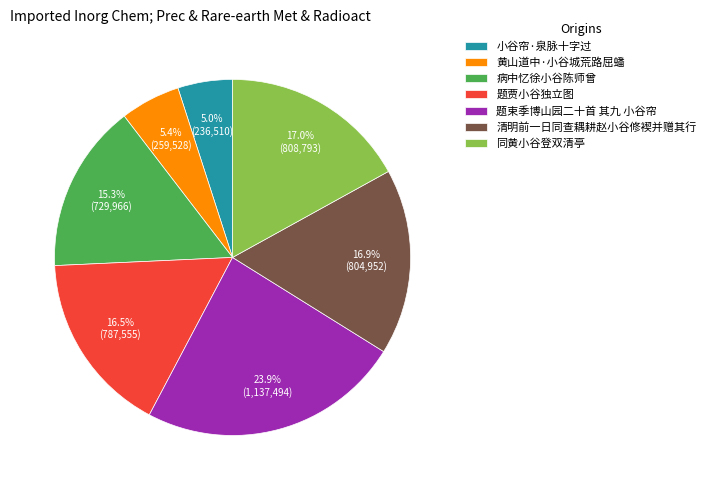

Between 题贾小谷独立图 and 题束季博山园二十首 其九 小谷帘, which is larger?

题束季博山园二十首 其九 小谷帘